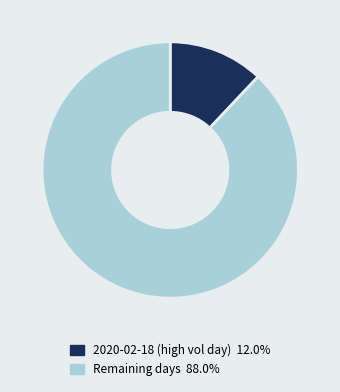

Do Remaining days 88.0% and 2020-02-18 (high vol day) 12.0% together represent more than half of the pie?

Yes